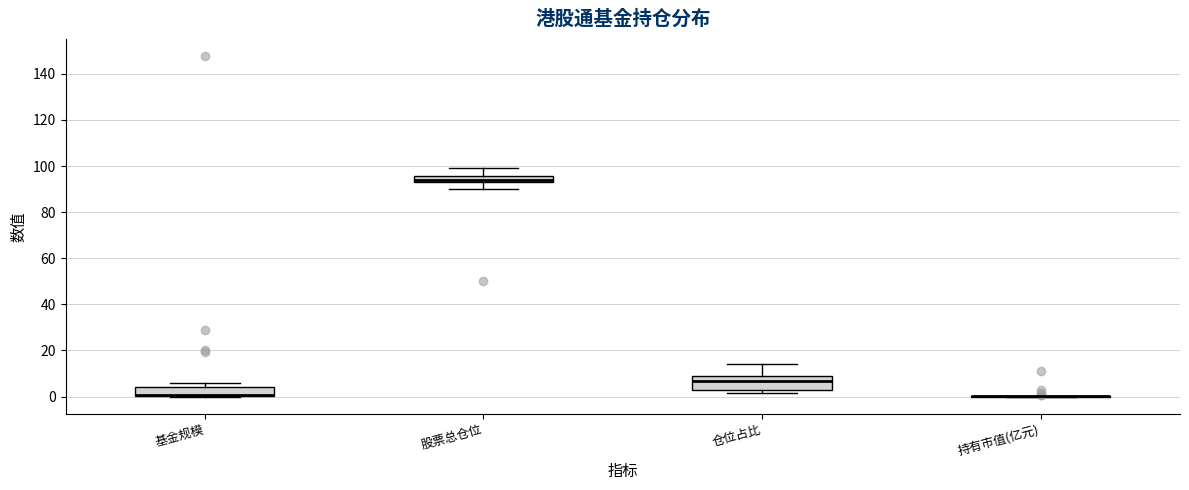

Which box is the tallest, from its lower edge to its upper edge?

仓位占比